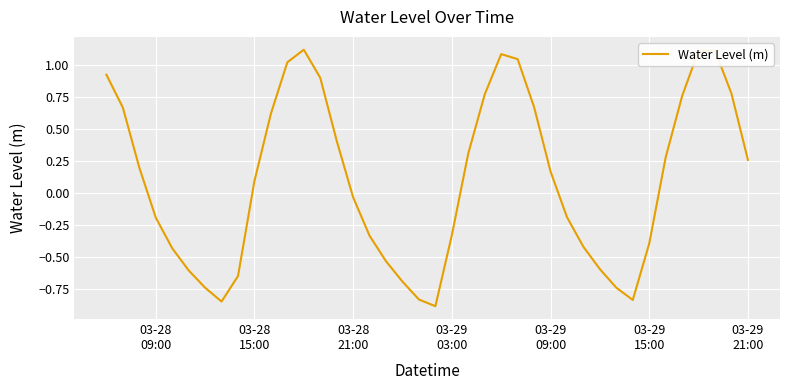

How many lines are shown in the chart?

1